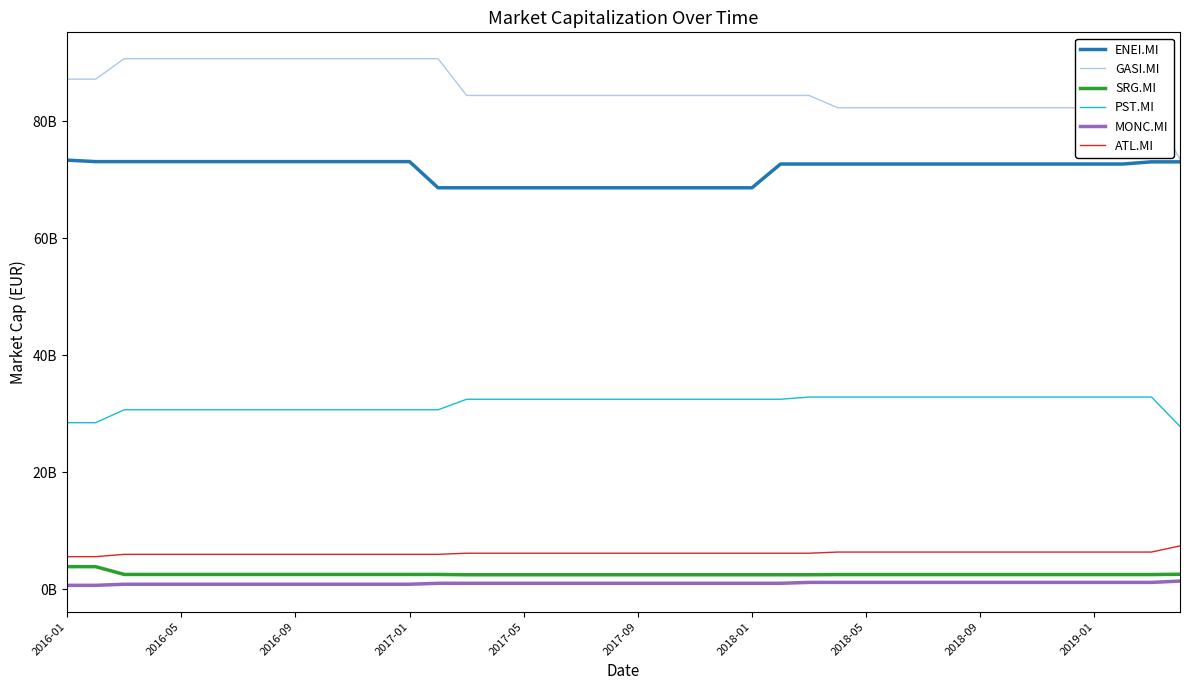

What are all the series names shown in the legend?

ENEI.MI, GASI.MI, SRG.MI, PST.MI, MONC.MI, ATL.MI